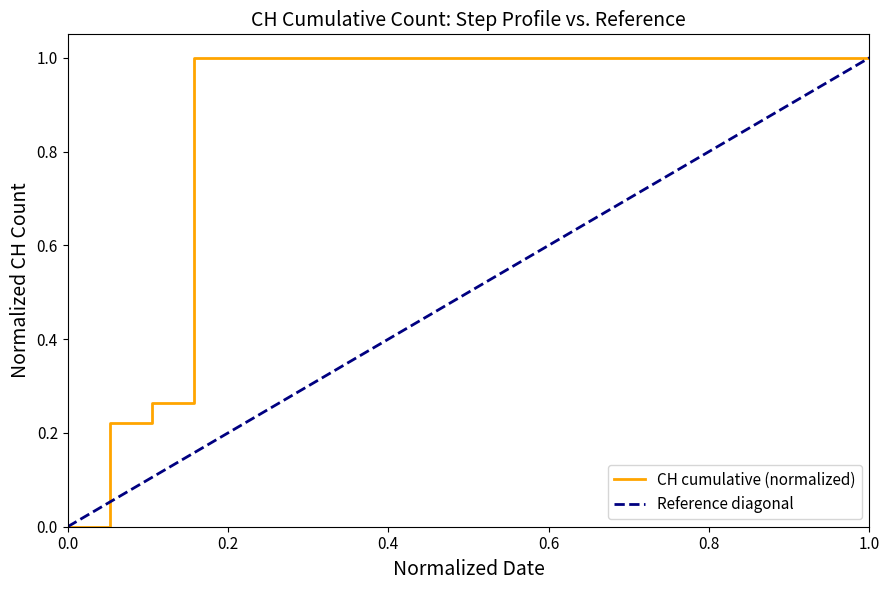

The chart shows a value of 0.4 at 2020-06-02. True or false?

False